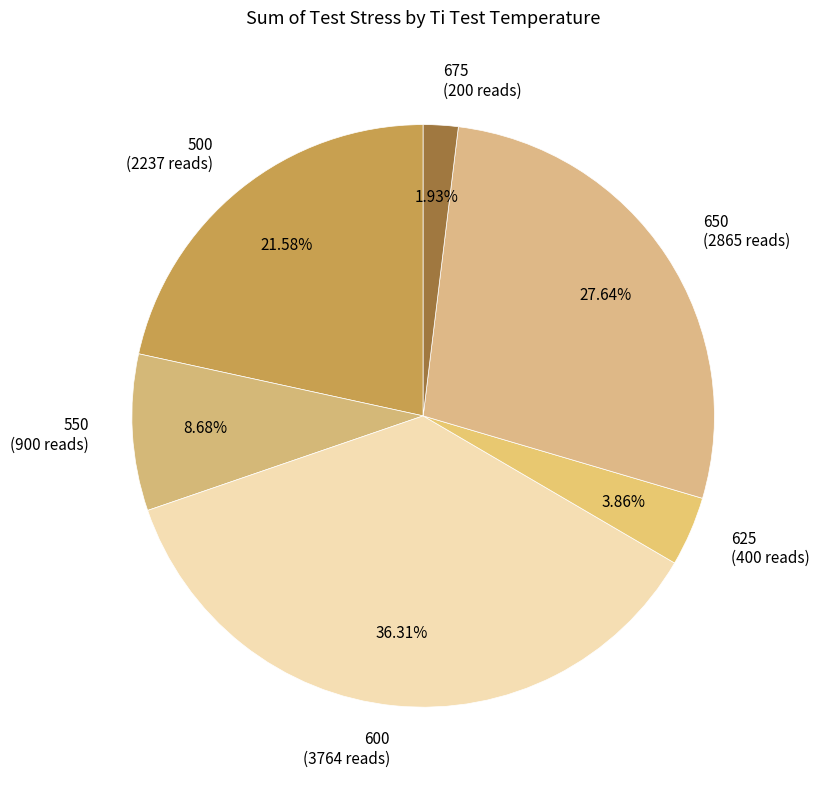

What is the ratio of the value at 600 (3764 reads) to the value at 675 (200 reads)?

18.8